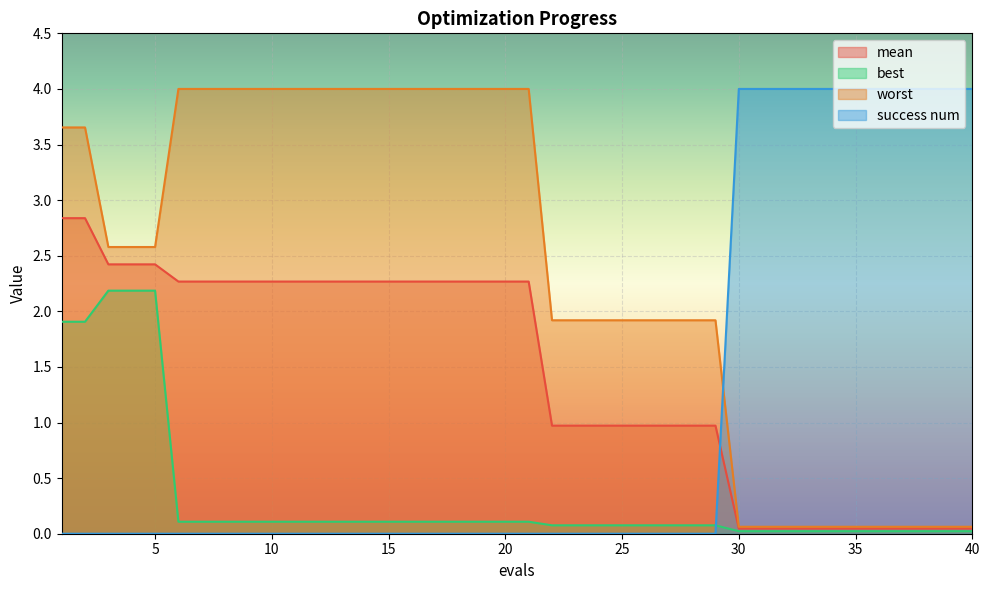

What is the highest value of the mean series?

2.8